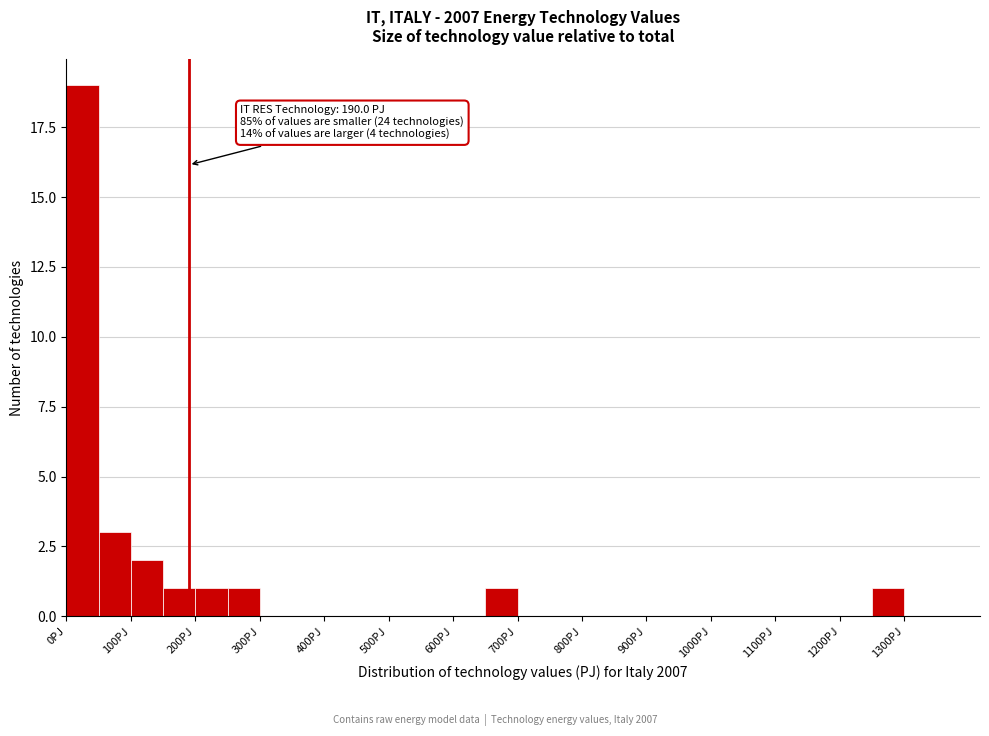

Which range on the x-axis has the tallest bar?

0 to 50